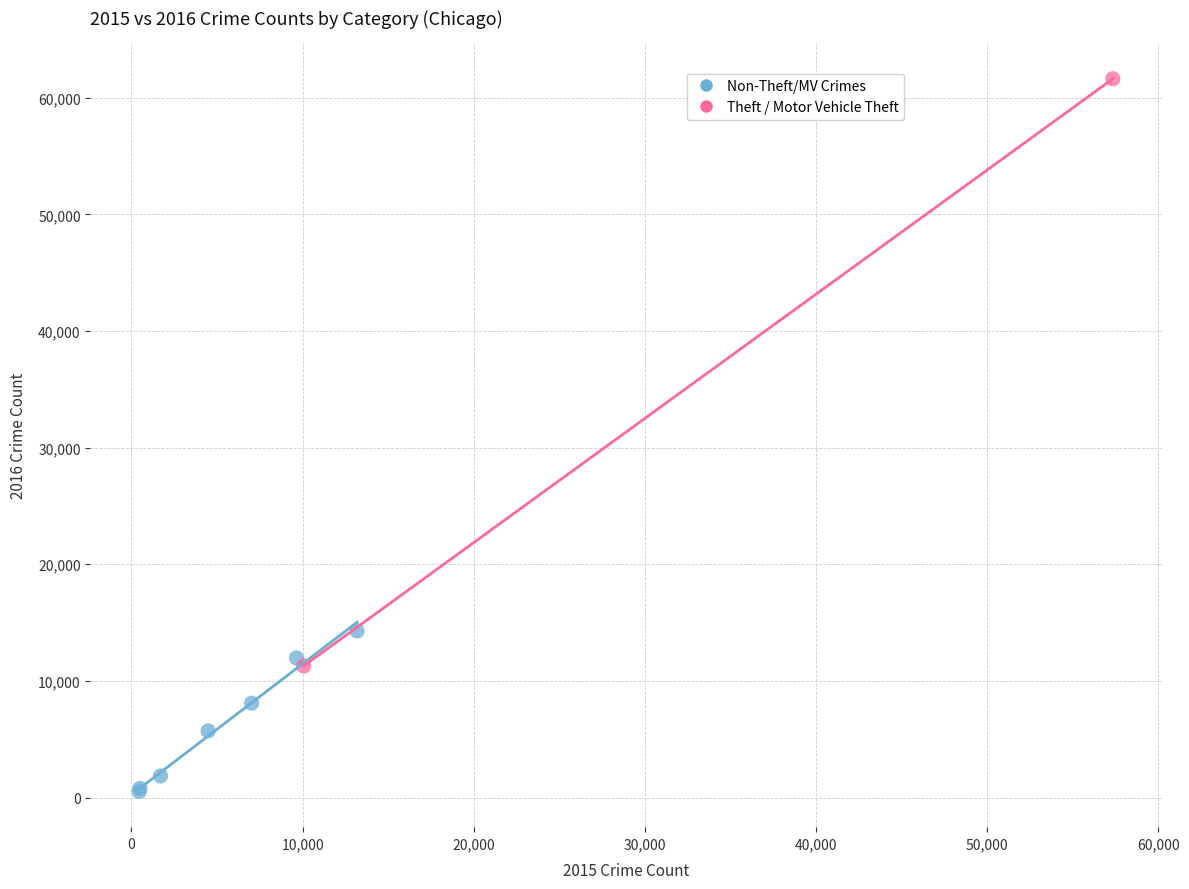

Which series contains the lowest Y value?

Non-Theft/MV Crimes